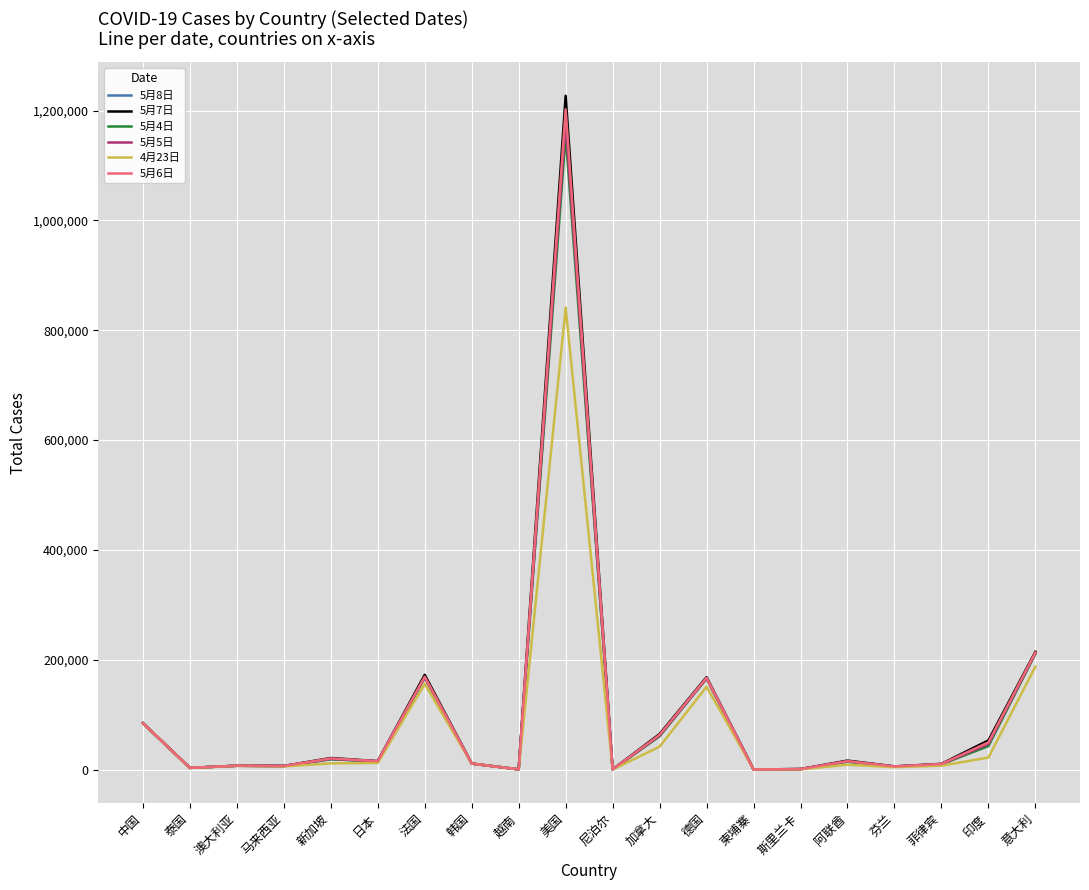

What is the difference between the maximum and minimum values in the 5月7日 series?

1226840